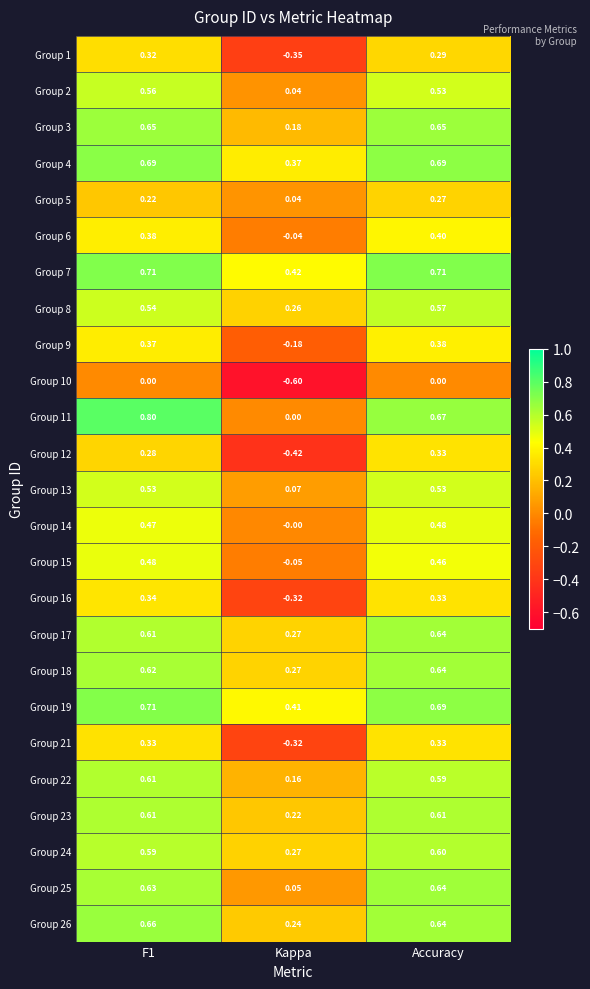

At which label is Group 11 closest to 0?

Kappa